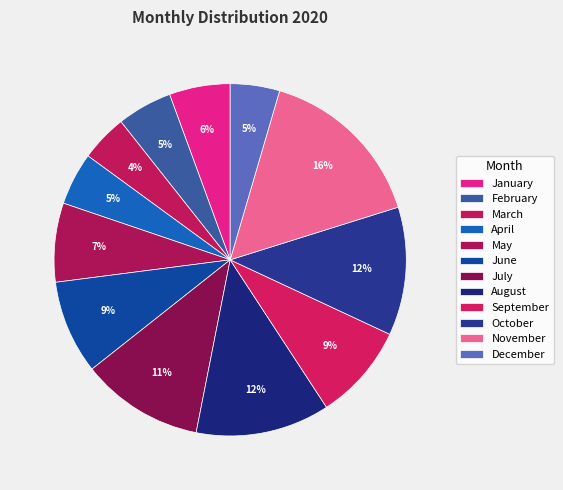

How much of the chart is everything except January?

94.4%